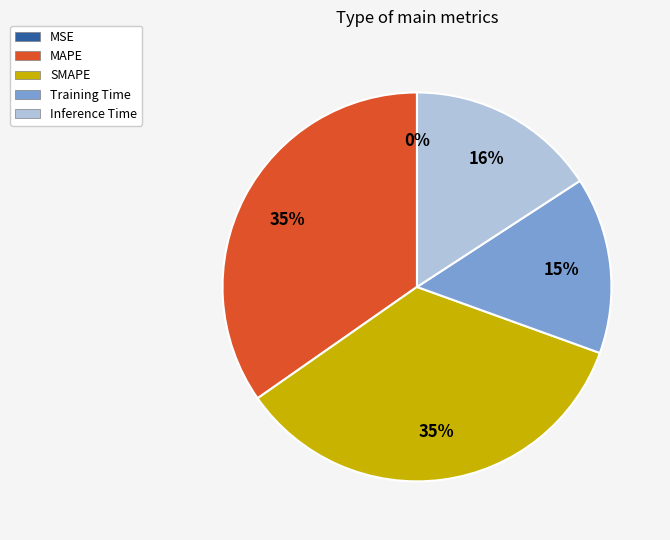

The Training Time slice represents 1% of the pie. True or false?

False